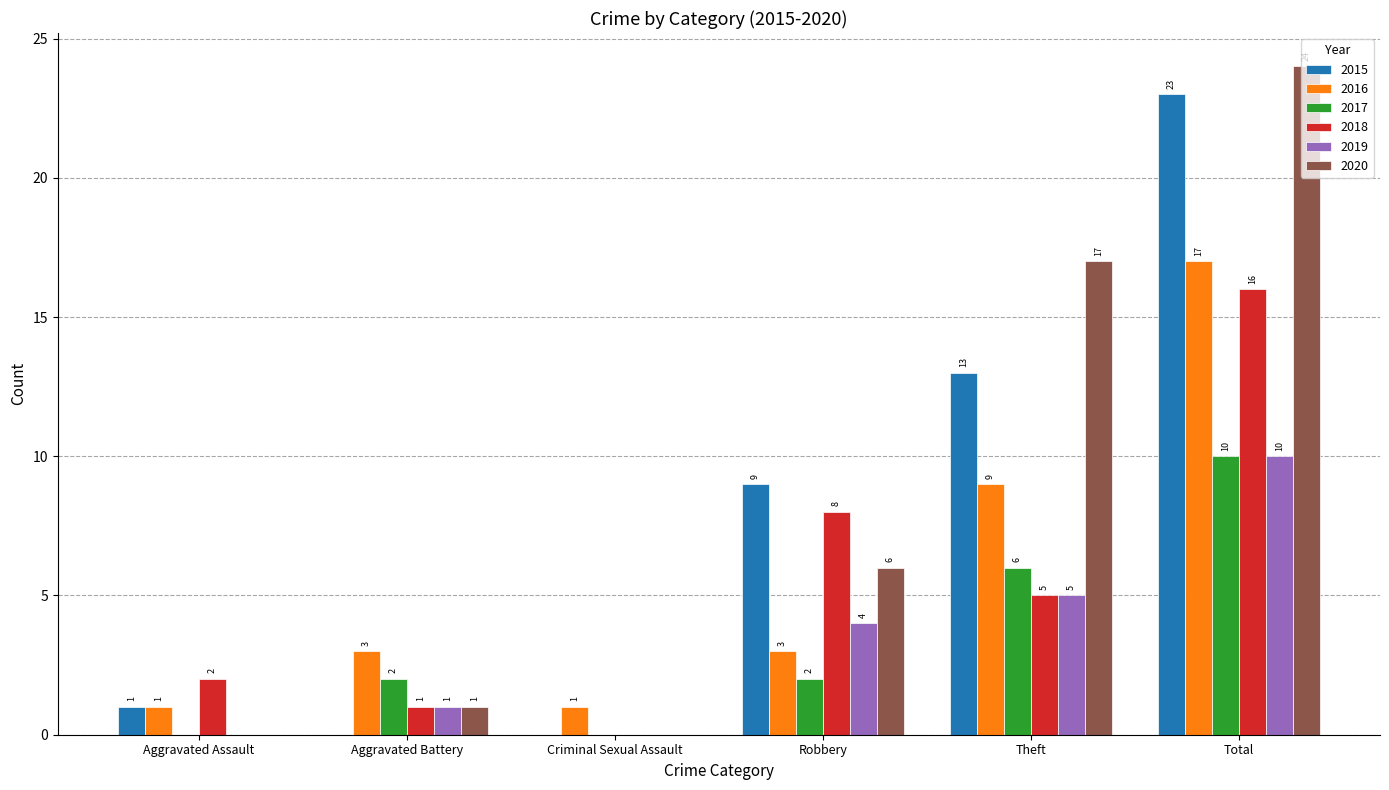

What is the difference between the 2018 values at Theft and Total?

11